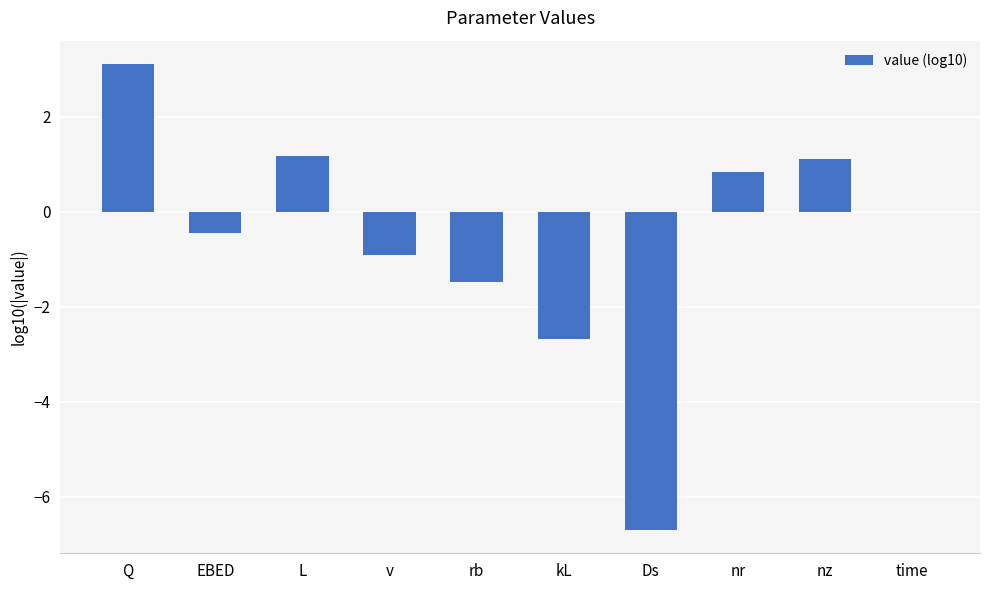

What is the greatest value displayed?

3.1